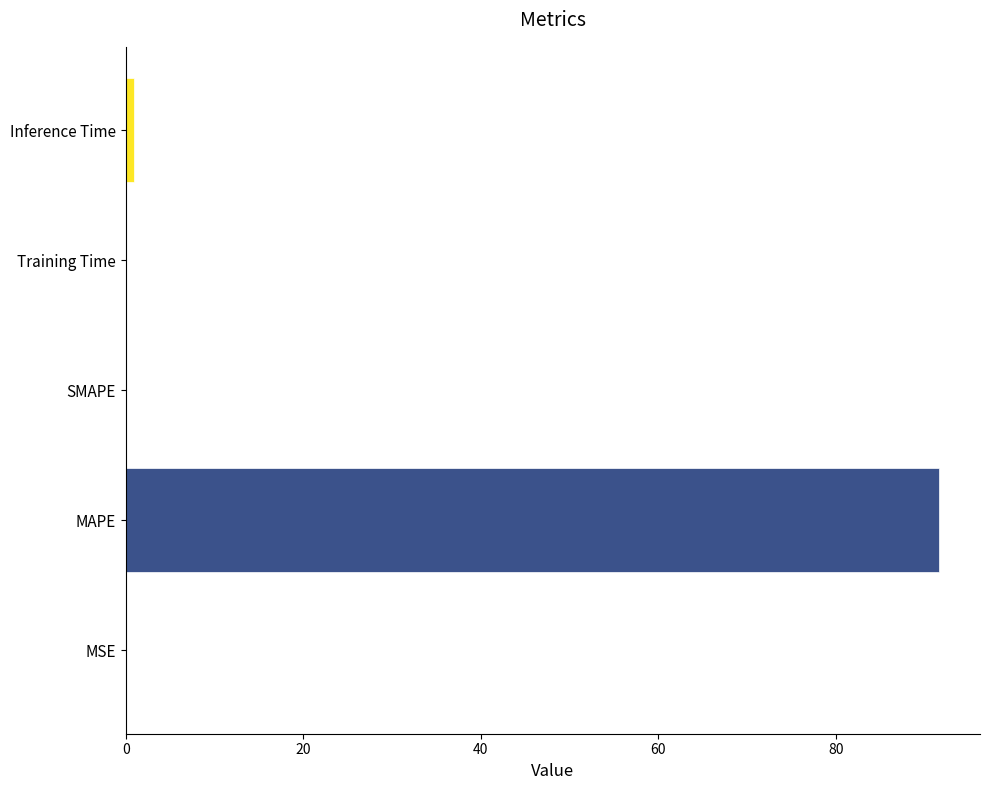

The value at SMAPE is 0.0. True or false?

True